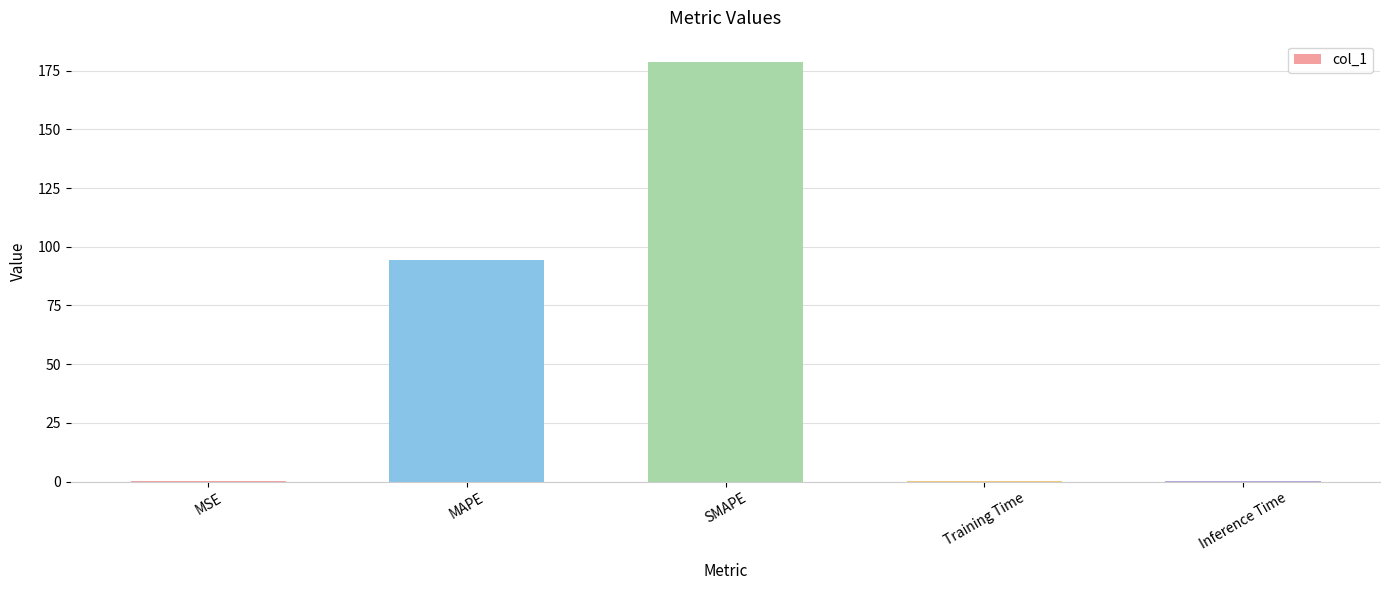

At which category does the chart reach its peak across all series?

SMAPE